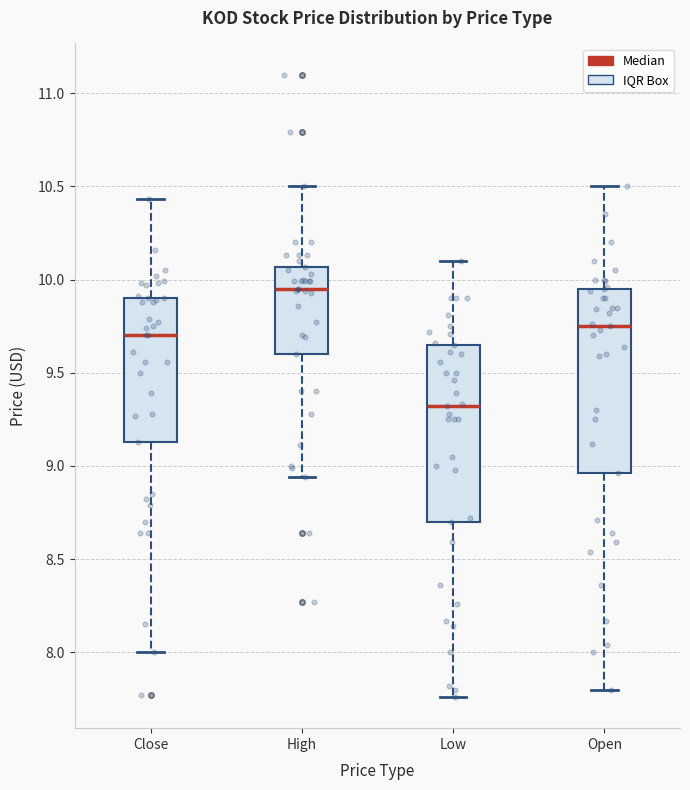

Where is the lower edge of the box for High on the y-axis? The values are not printed on the chart, so give them approximately, as read against the axis.

9.60